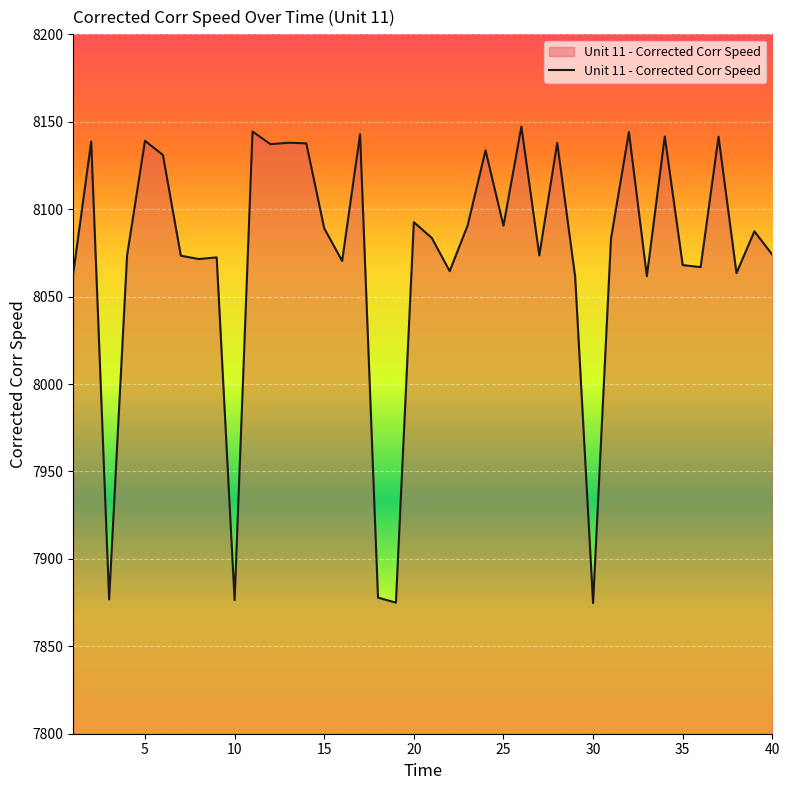

Does the chart display data point markers on the line(s)?

No